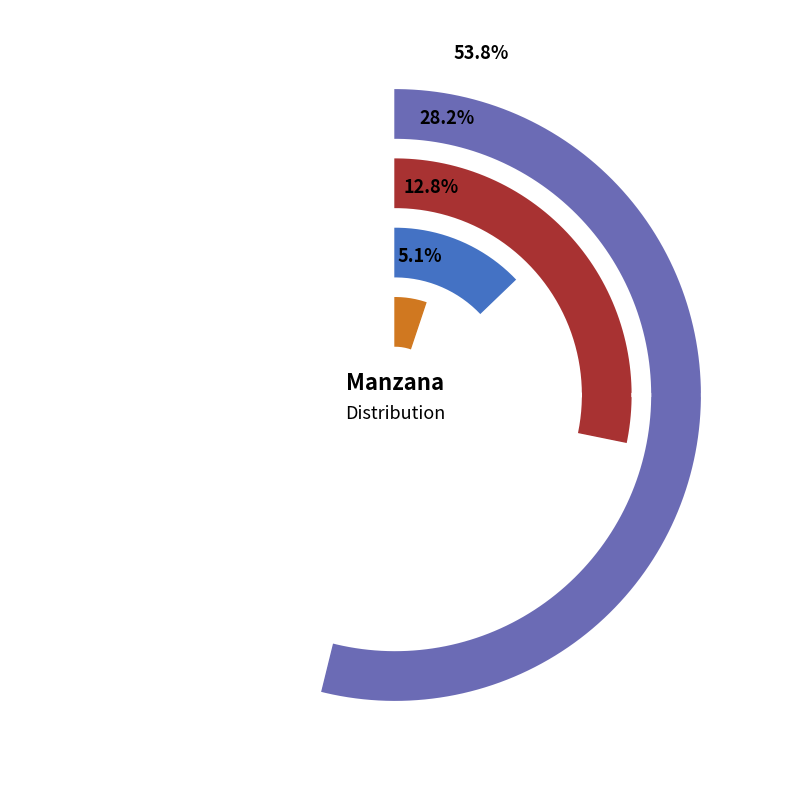

Is it true that other is 14% of the pie?

False